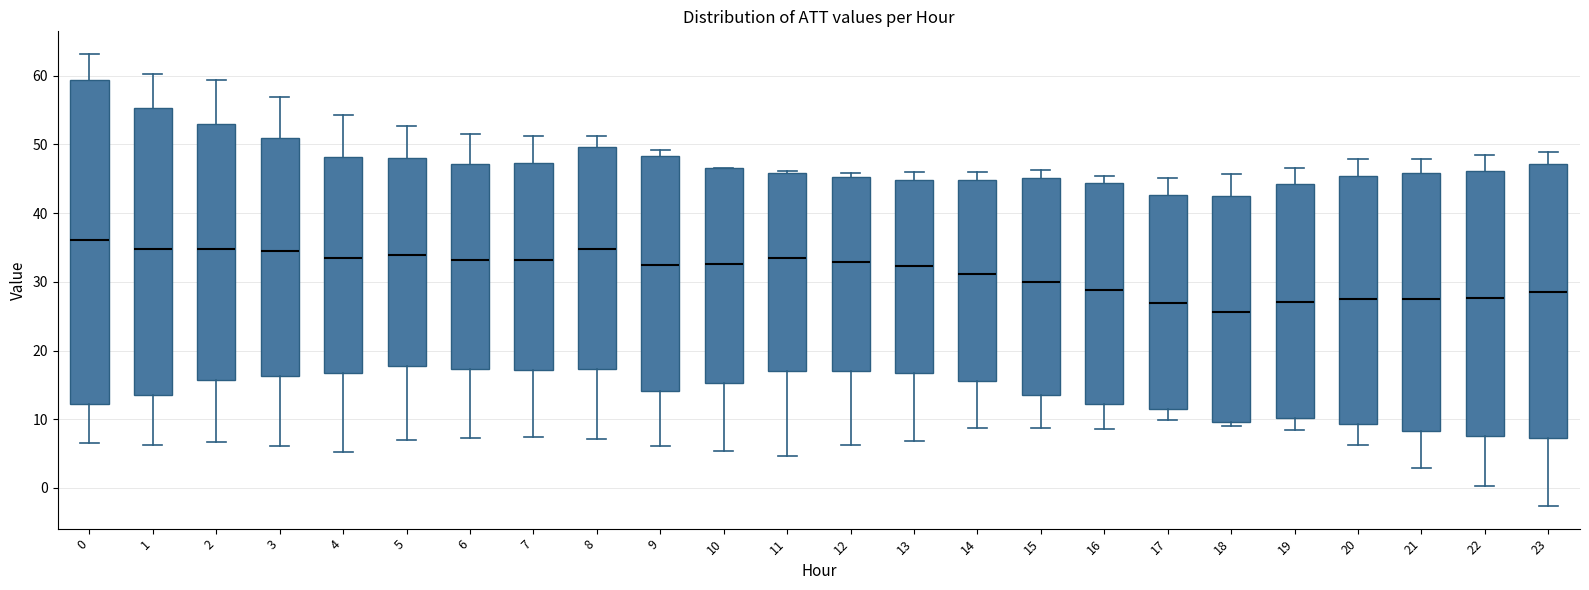

Where does the upper whisker of the box at x = 17 end on the y-axis? The values are not printed on the chart, so give them approximately, as read against the axis.

45